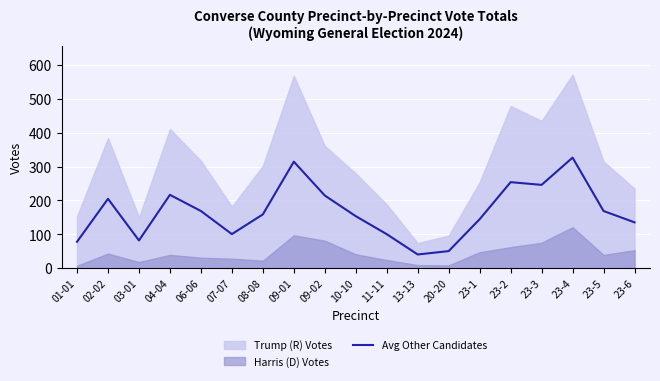

How many values are below 158?

9